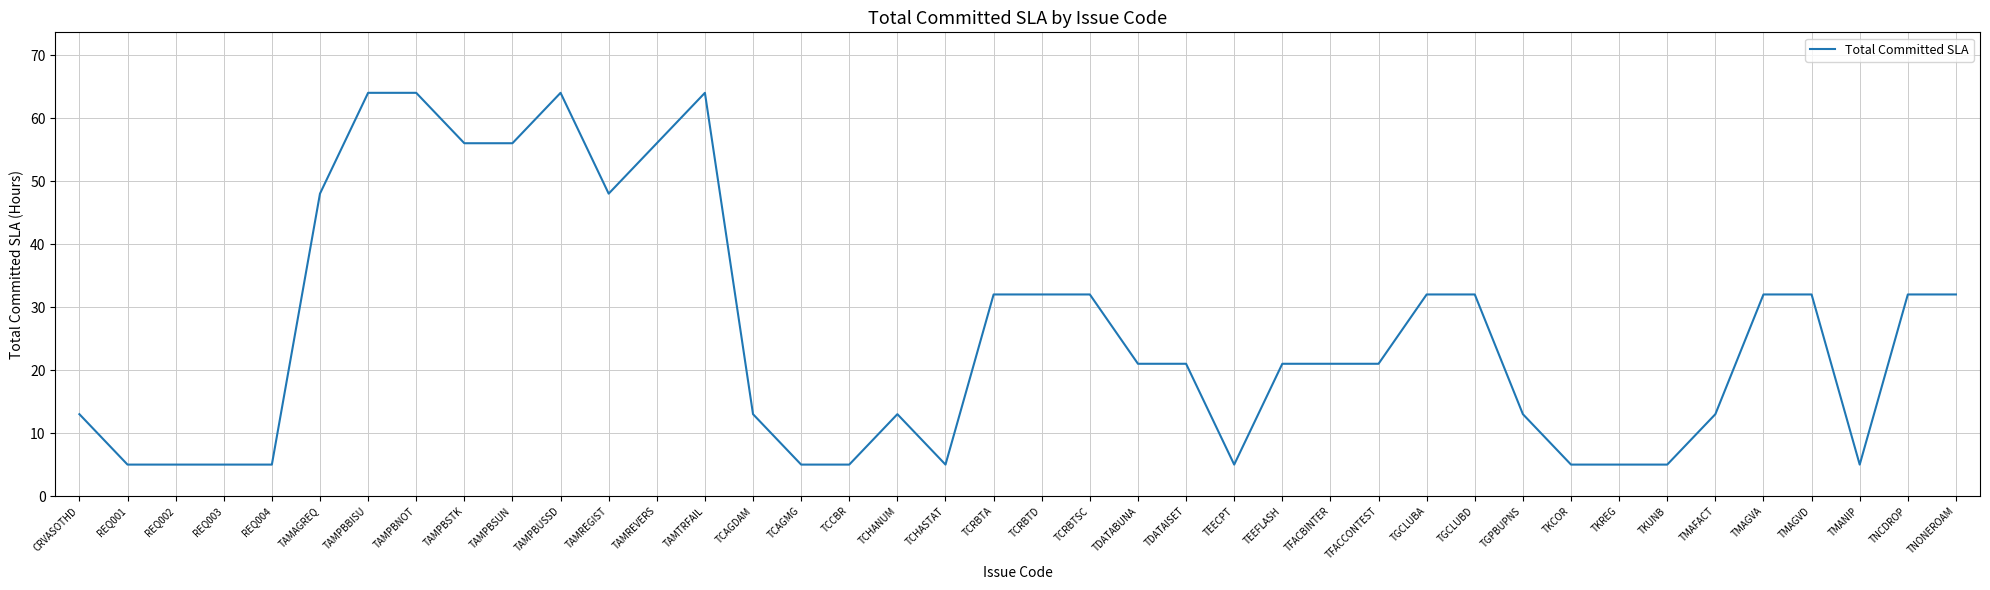

What position from the right is REQ004?

36